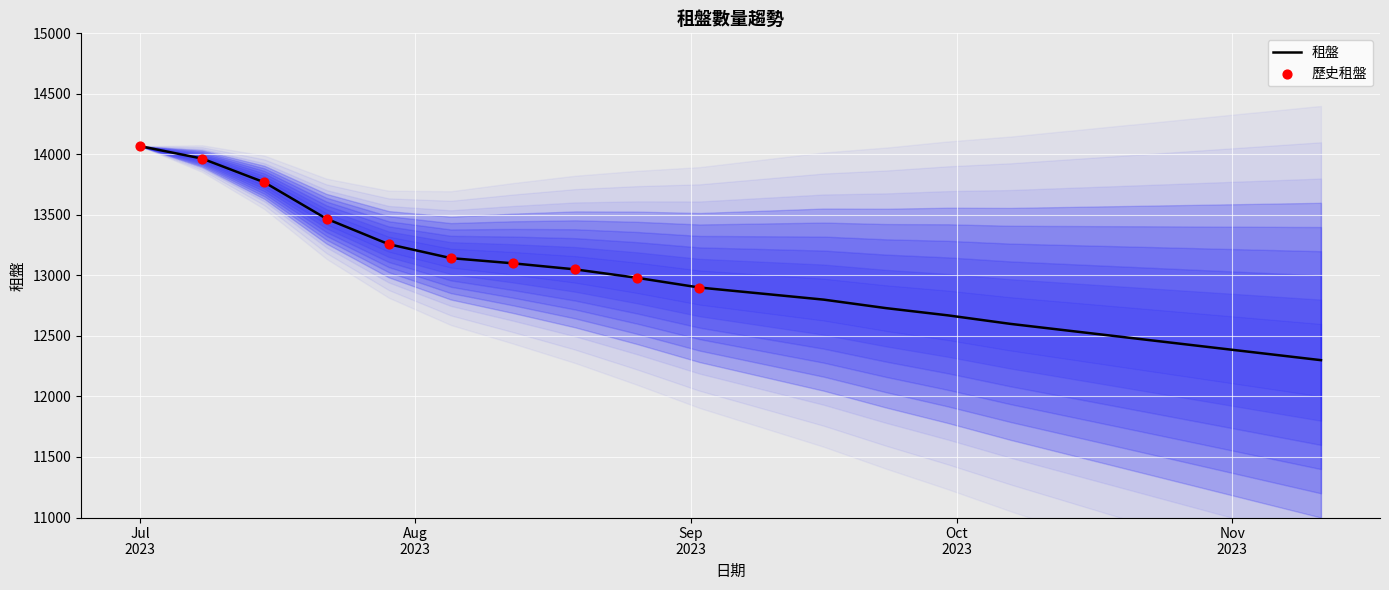

Which has a higher value, 2023-09-16 or 2023-08-05?

2023-08-05